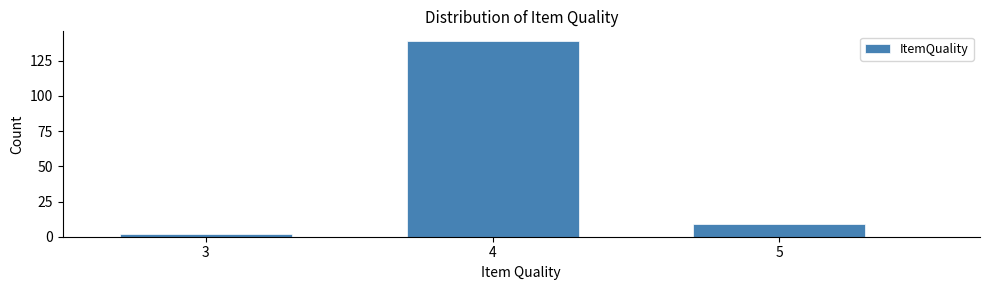

Reading left to right, extract all data points from this chart.

2	139	9